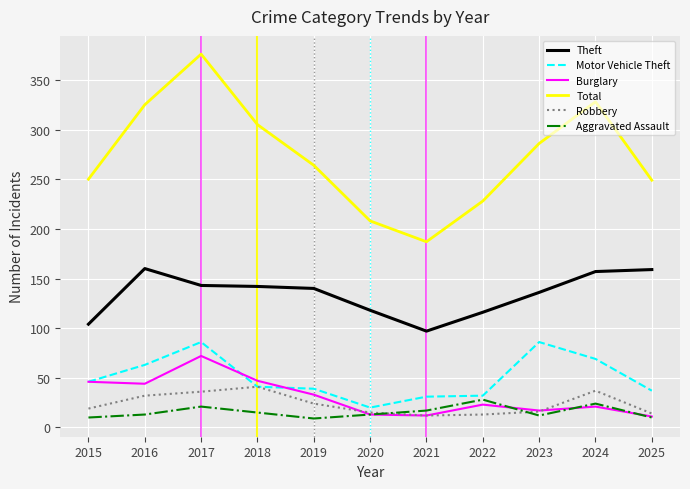

Rank the series at 2022 from highest to lowest value.

Total, Theft, Motor Vehicle Theft, Aggravated Assault, Burglary, Robbery